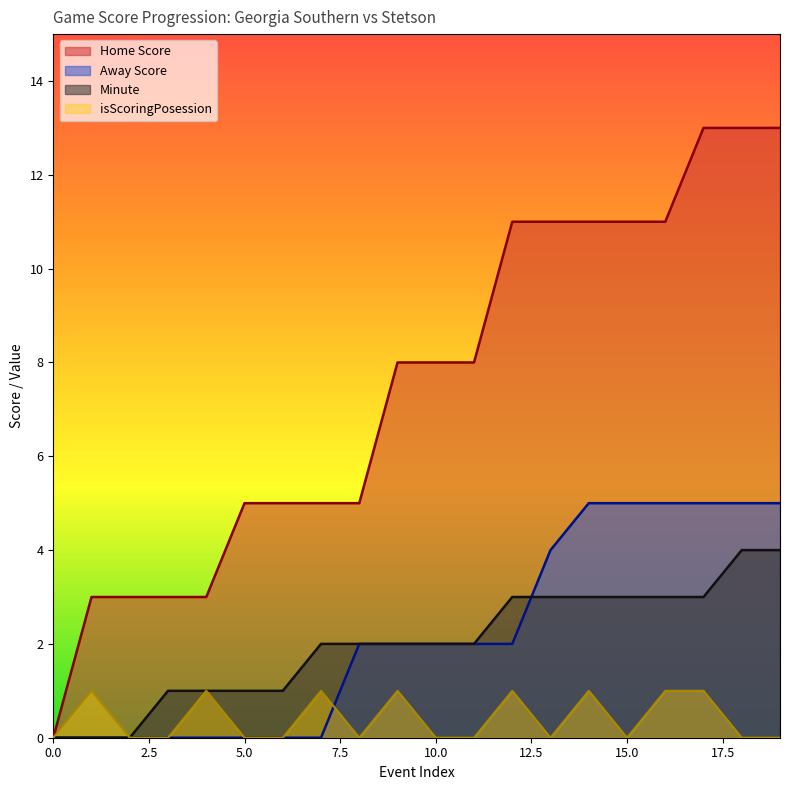

What is the value of the Home Score point at the 10th from the left?

8